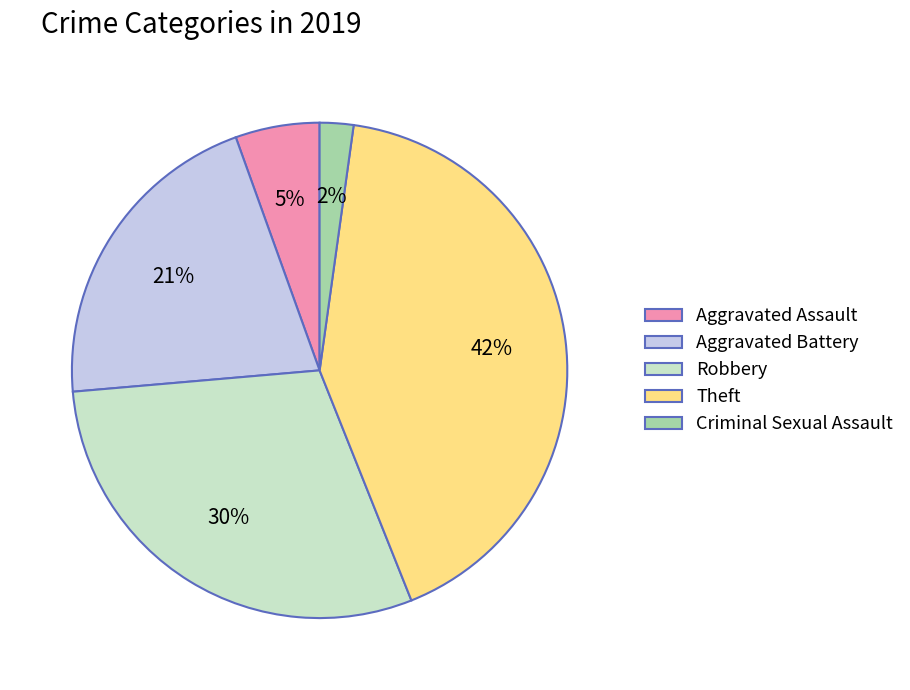

Which has a higher value, Aggravated Assault or Criminal Sexual Assault?

Aggravated Assault